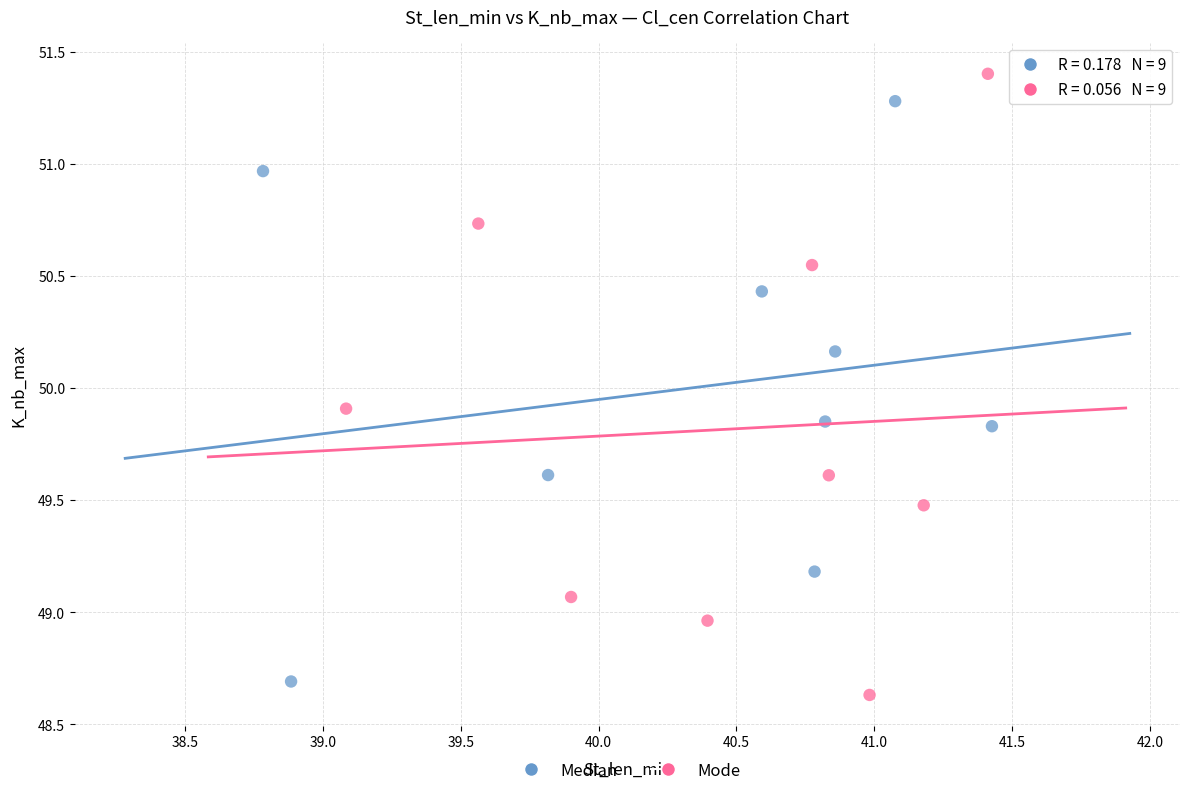

Which series contains the highest Y value?

Mode